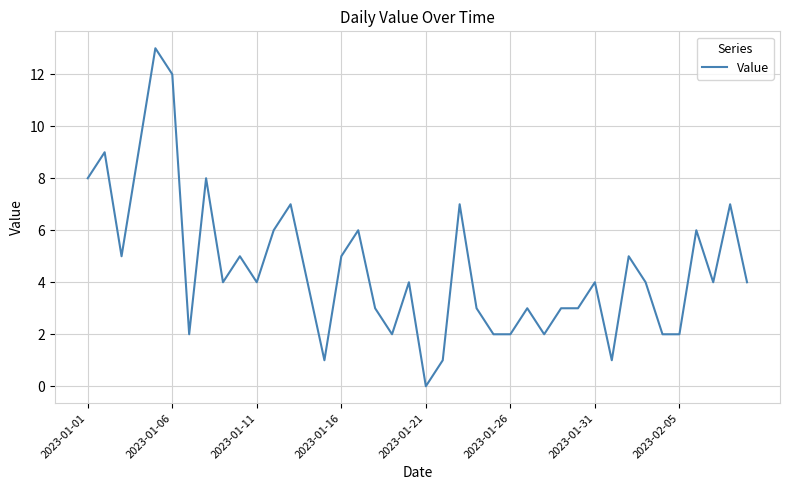

What is the greatest value displayed?

13